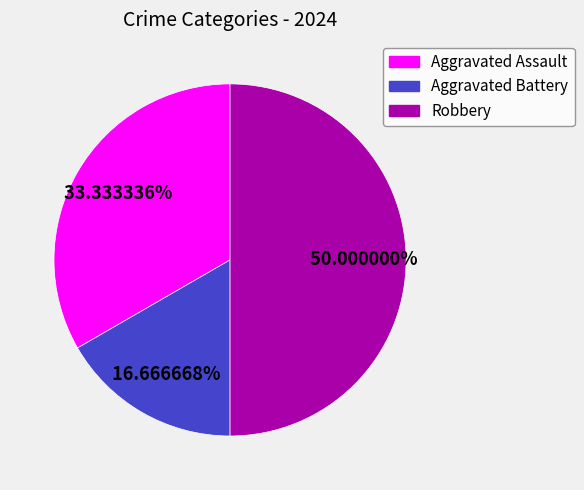

Is it true that Robbery is 63% of the pie?

False